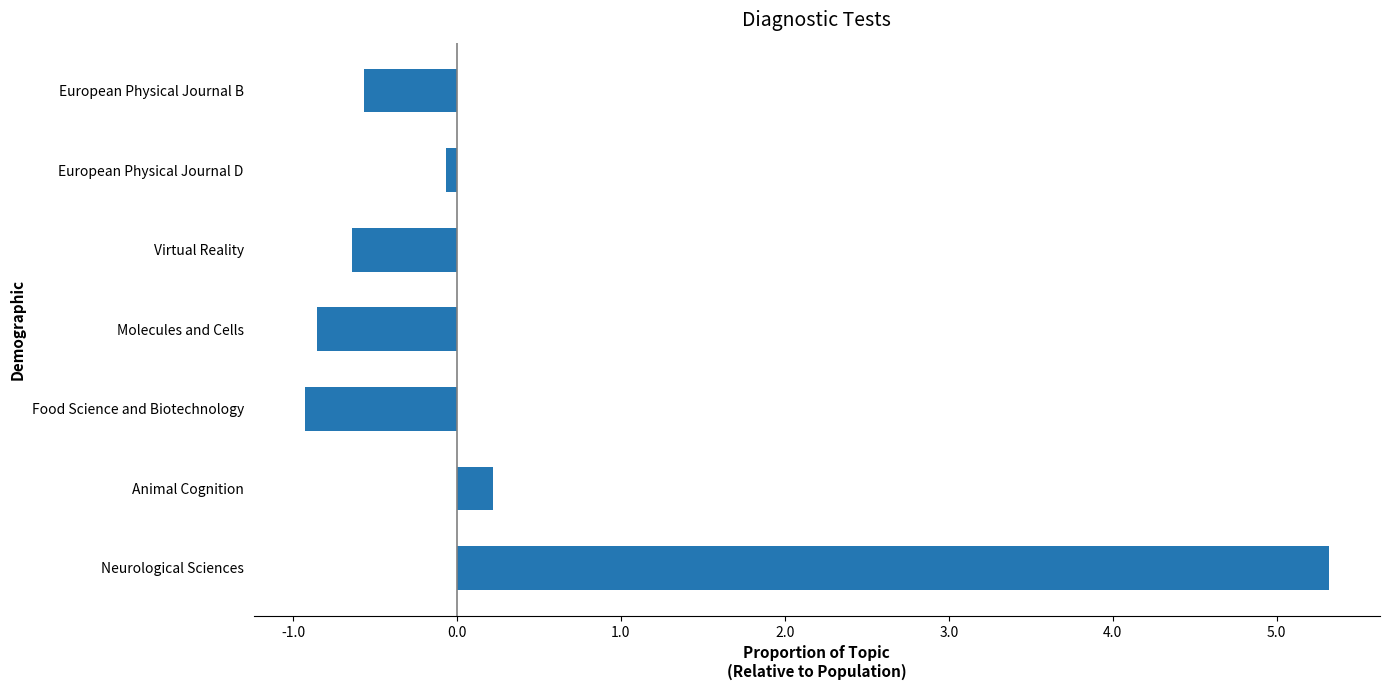

Is it true that the value at European Physical Journal B is -0.3?

False